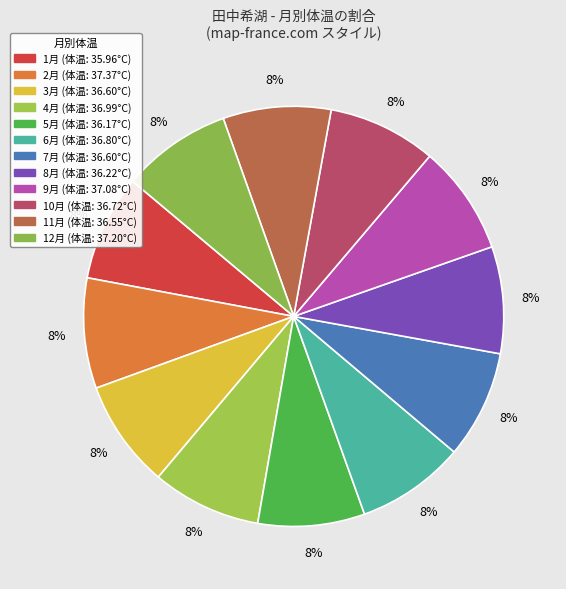

The 5月 slice represents 8% of the pie. True or false?

True